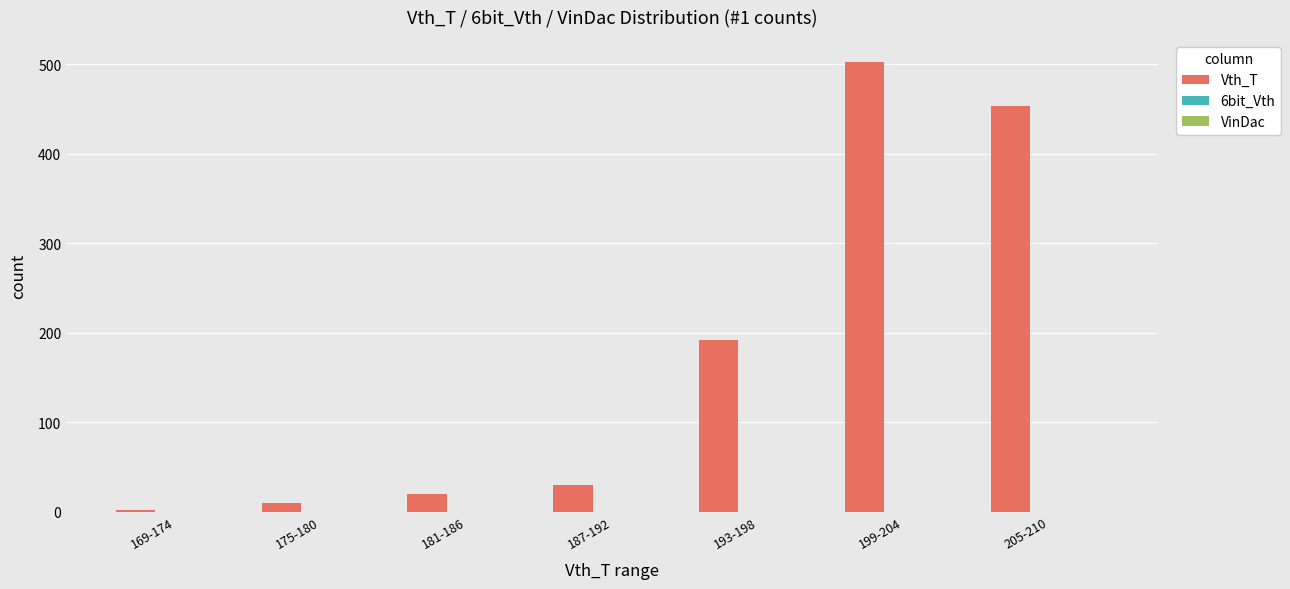

What is the sum of all values?

1209